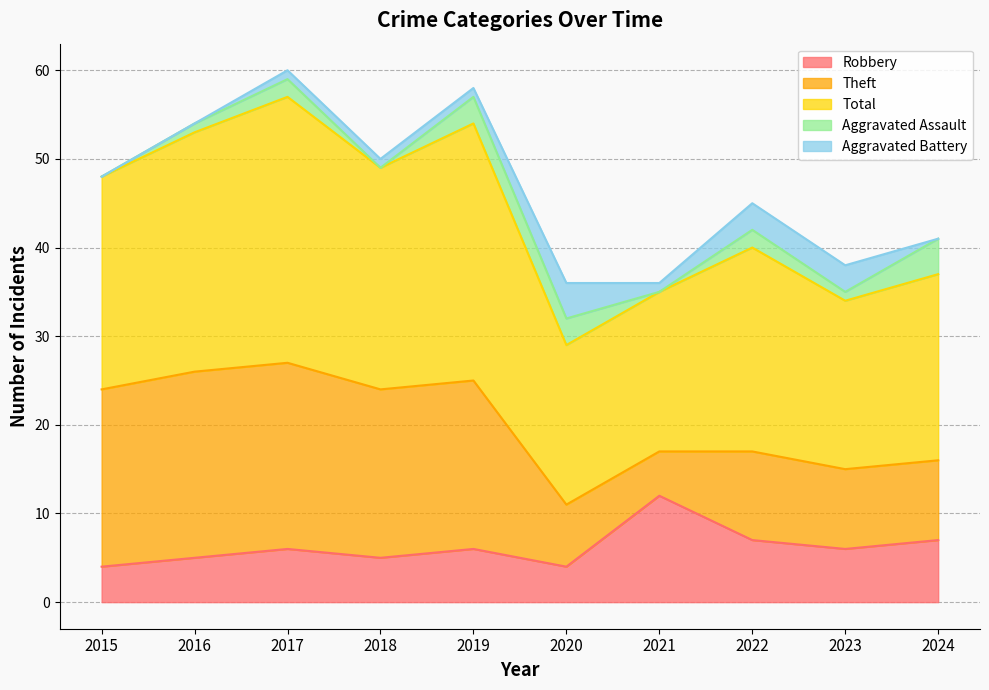

Where is Aggravated Battery nearest to the value 2?

2017